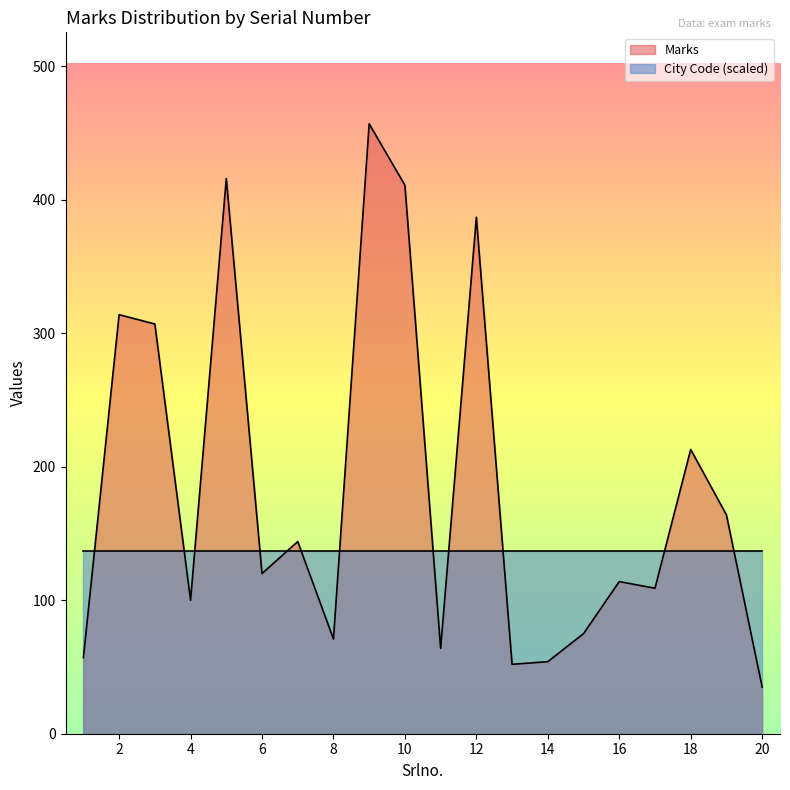

How many data points does each series have?

20